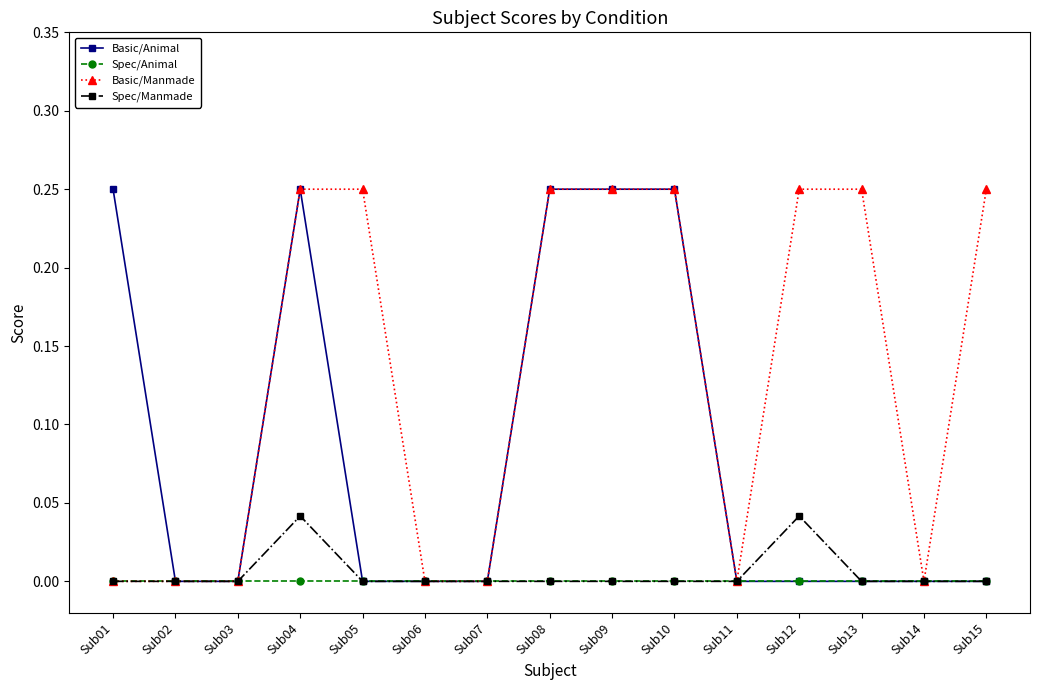

What is the total value across all series at Sub08?

0.5